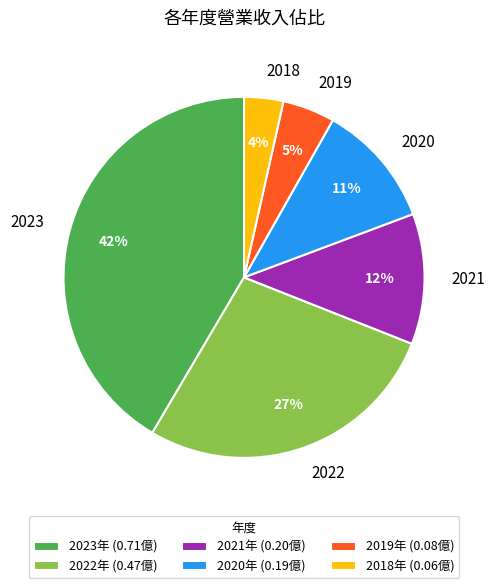

Is it true that 2020 is 1% of the pie?

False